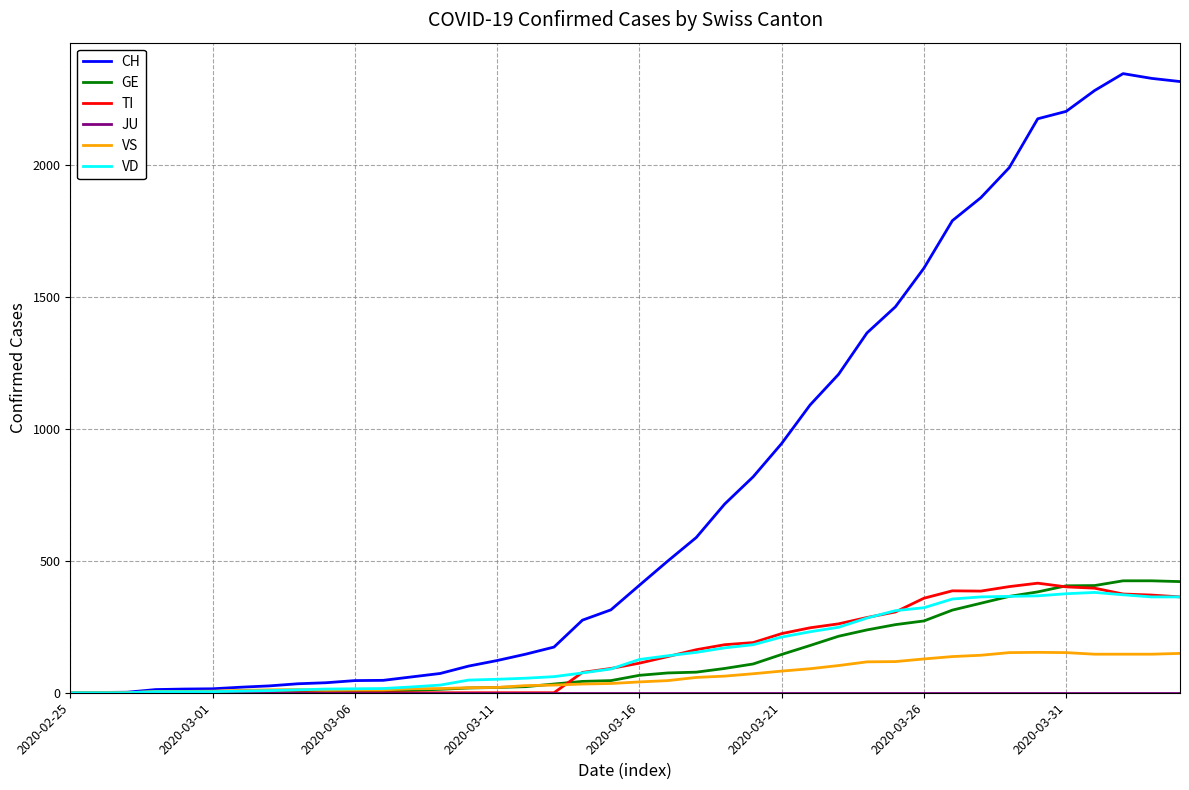

How many distinct data groups are displayed?

6